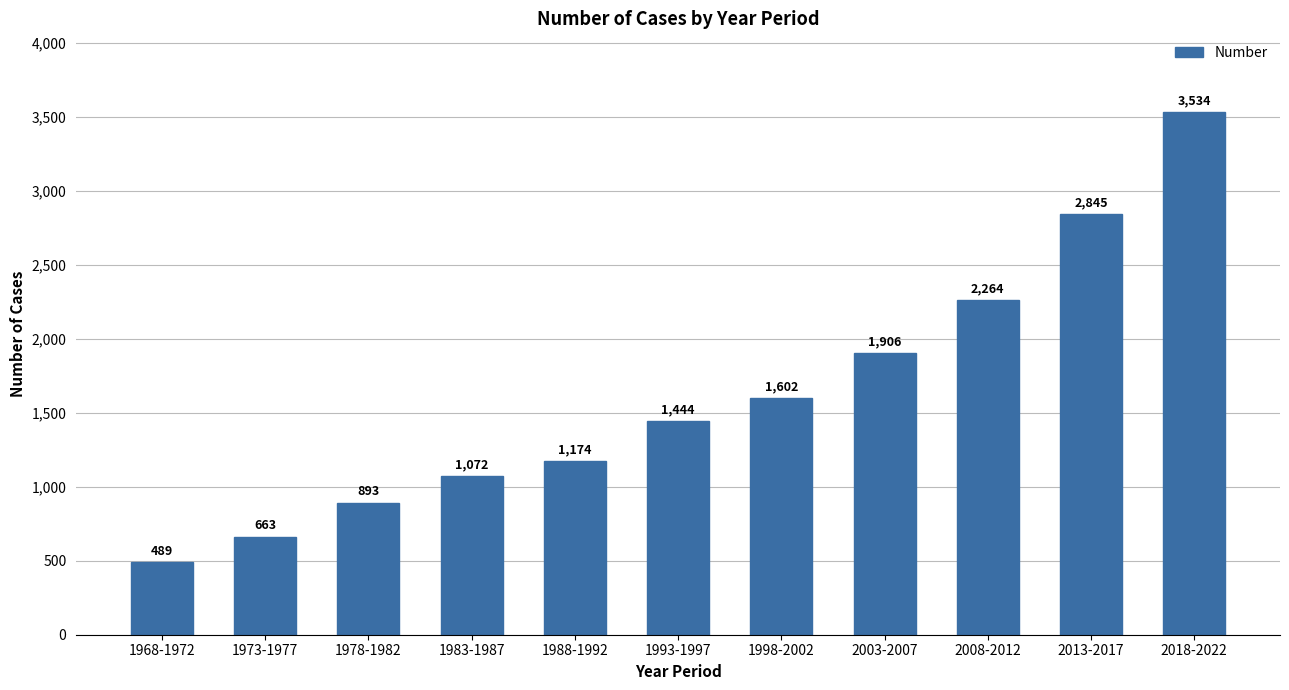

What is the ratio of the value at 1983-1987 to the value at 2008-2012?

0.5